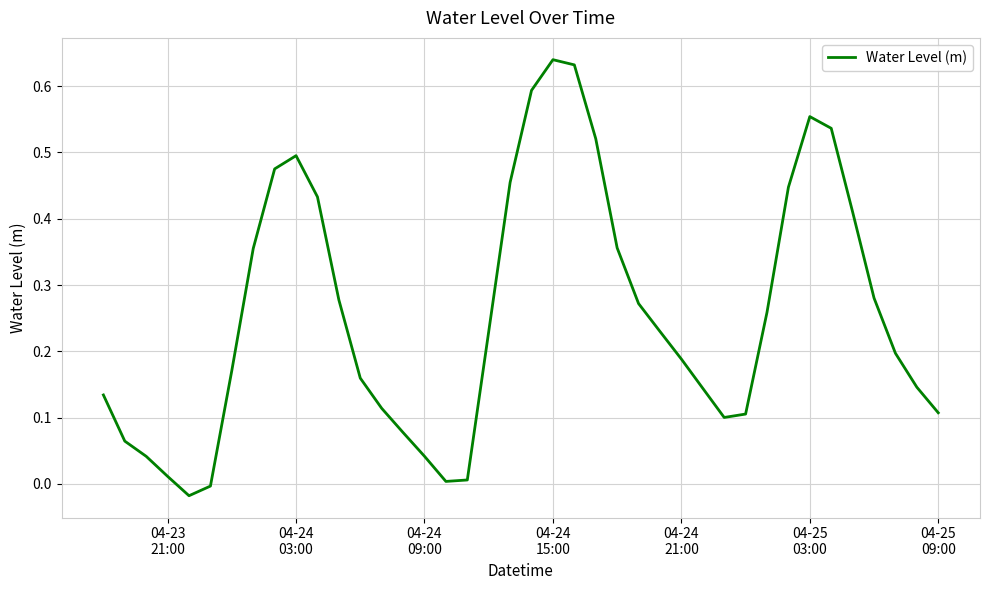

What is the difference between the maximum and minimum values?

0.7